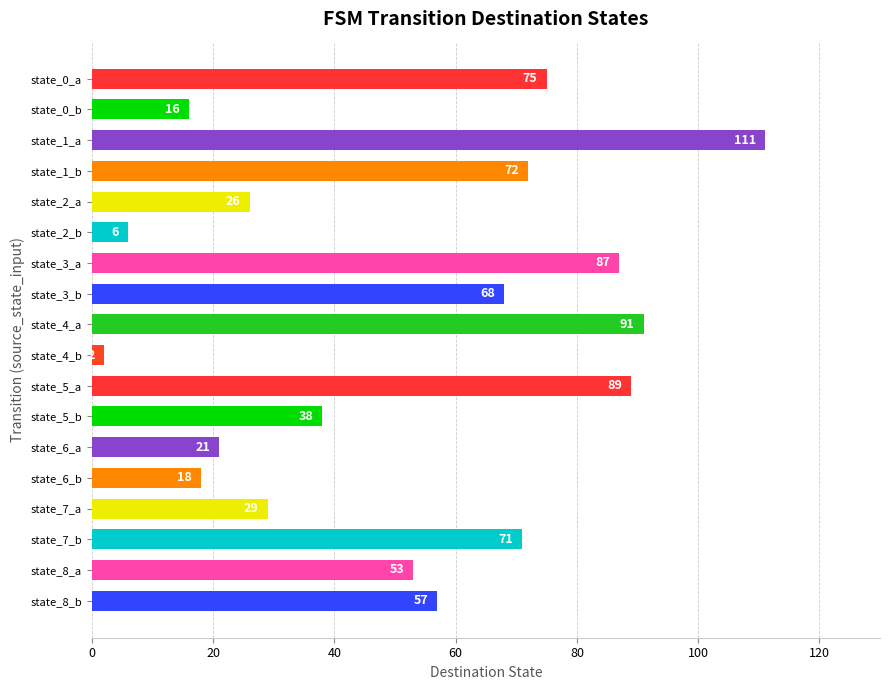

What is the greatest value displayed?

111